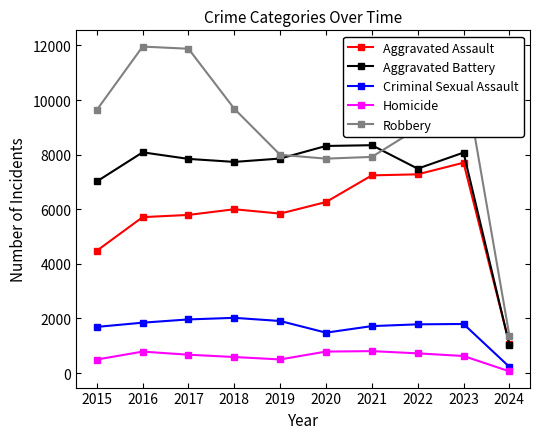

At 2015, list the series in order from largest to smallest.

Robbery, Aggravated Battery, Aggravated Assault, Criminal Sexual Assault, Homicide